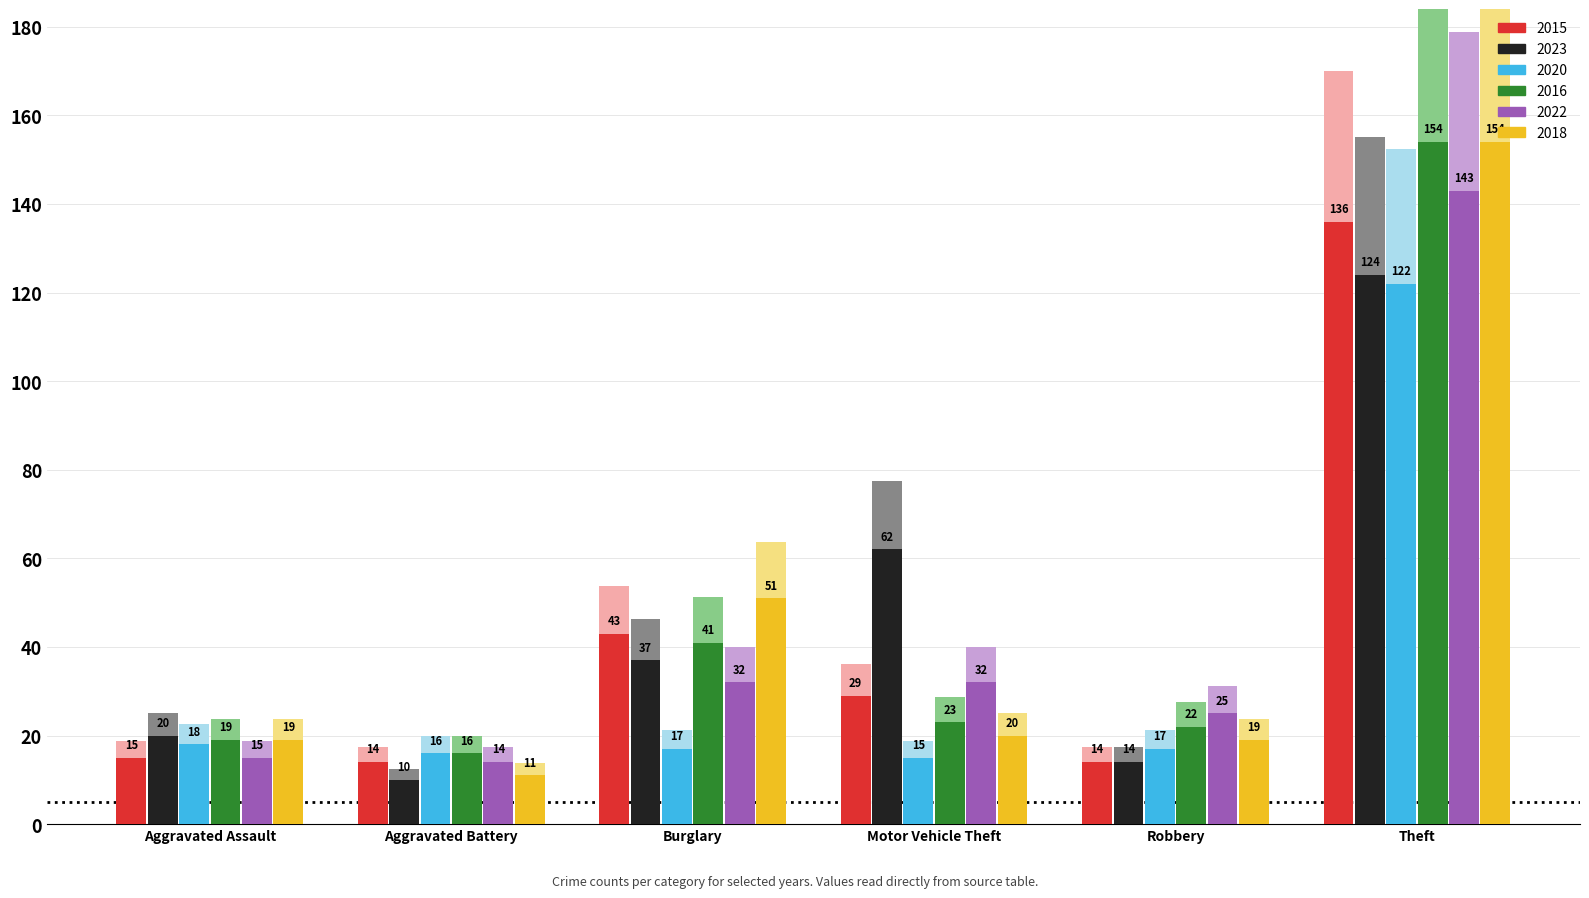

Rank the series by their maximum value, from lowest to highest.

2020, 2023, 2015, 2022, 2016, 2018